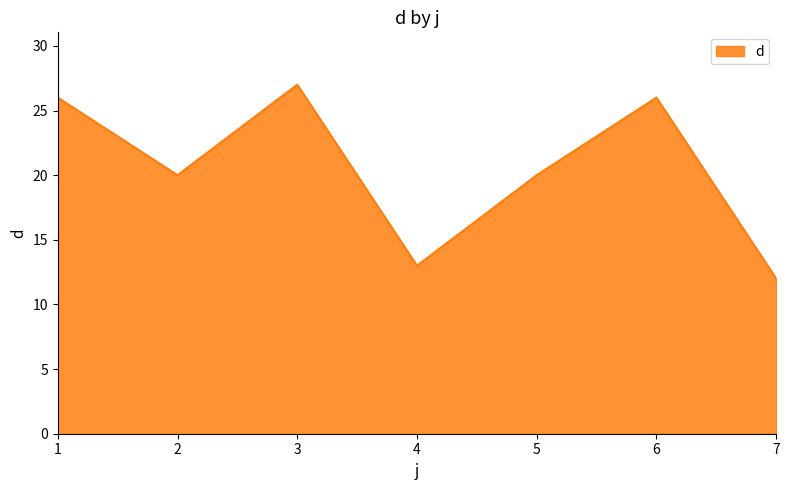

What is the change in value from 1 to 3?

+1